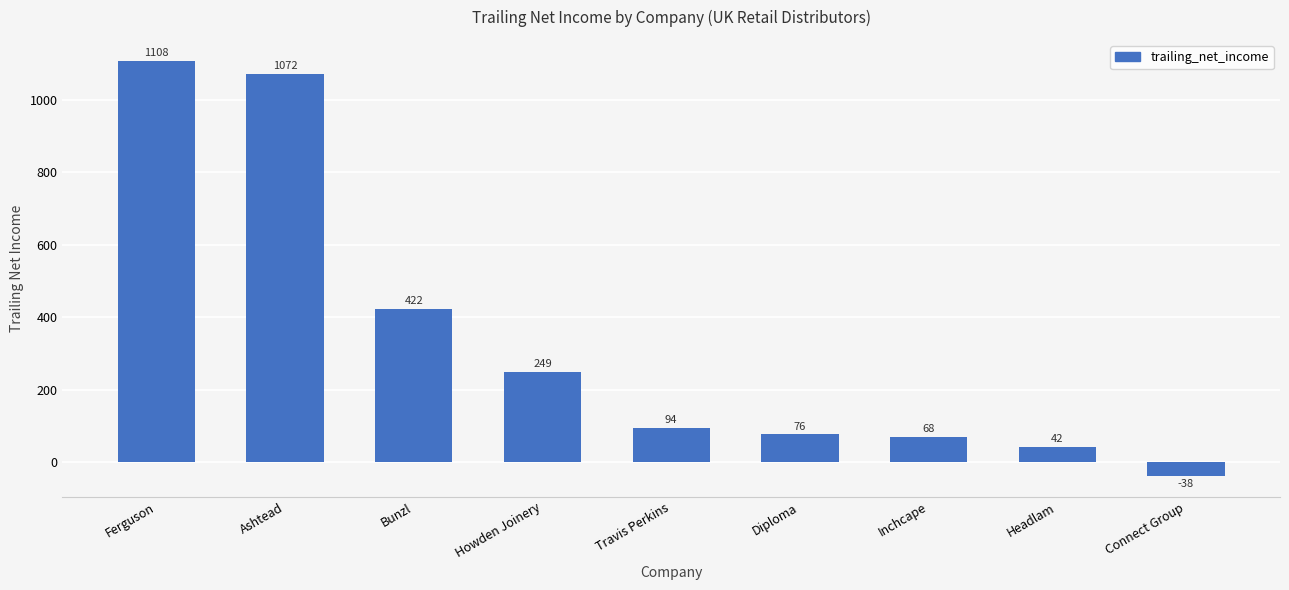

How many categories are shown in the chart?

9